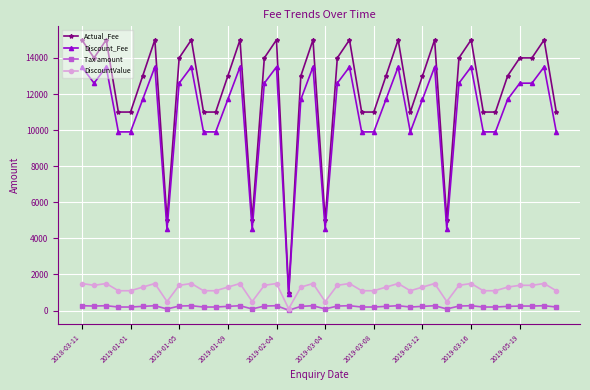

True or false: DiscountValue has more than 2 points higher than both neighbors.

True